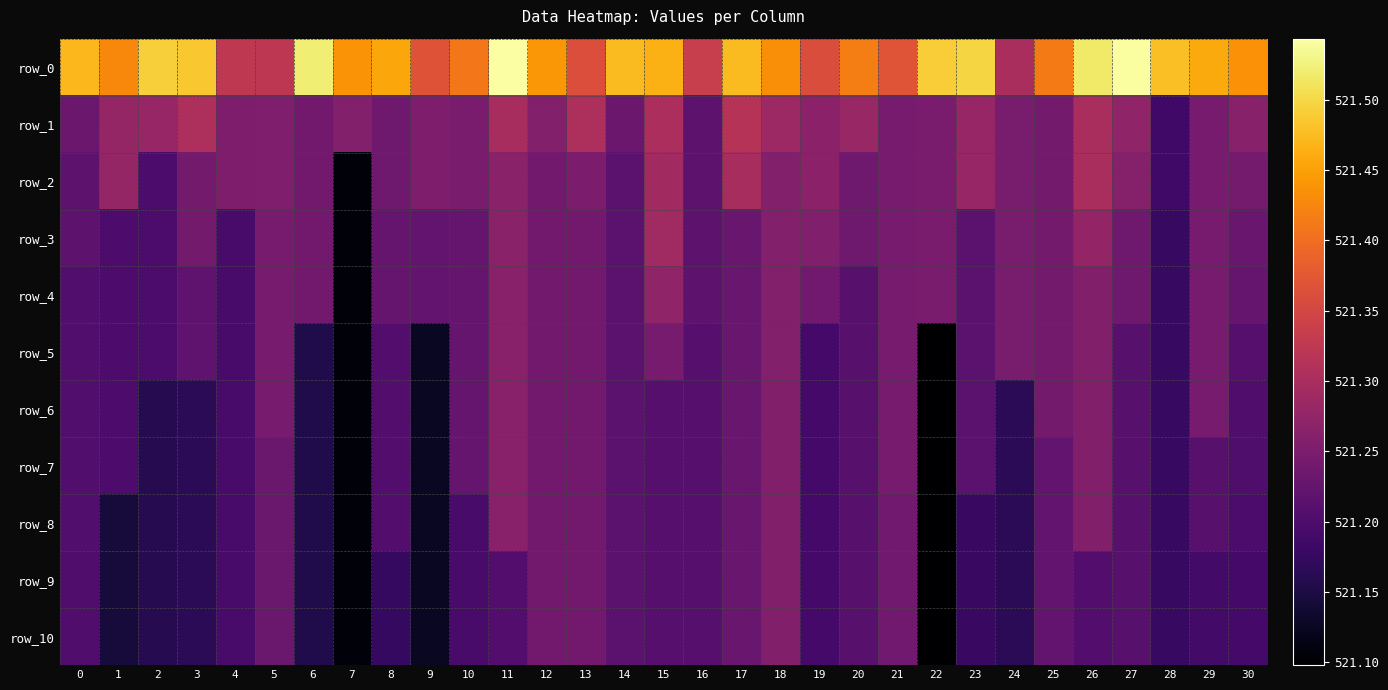

The row_5 series shows 521.3 at 18. True or false?

True